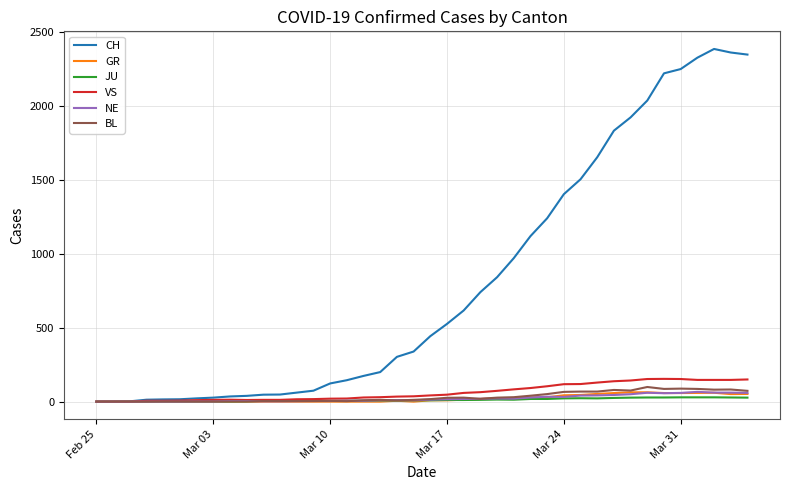

Which series has the widest spread of values?

CH